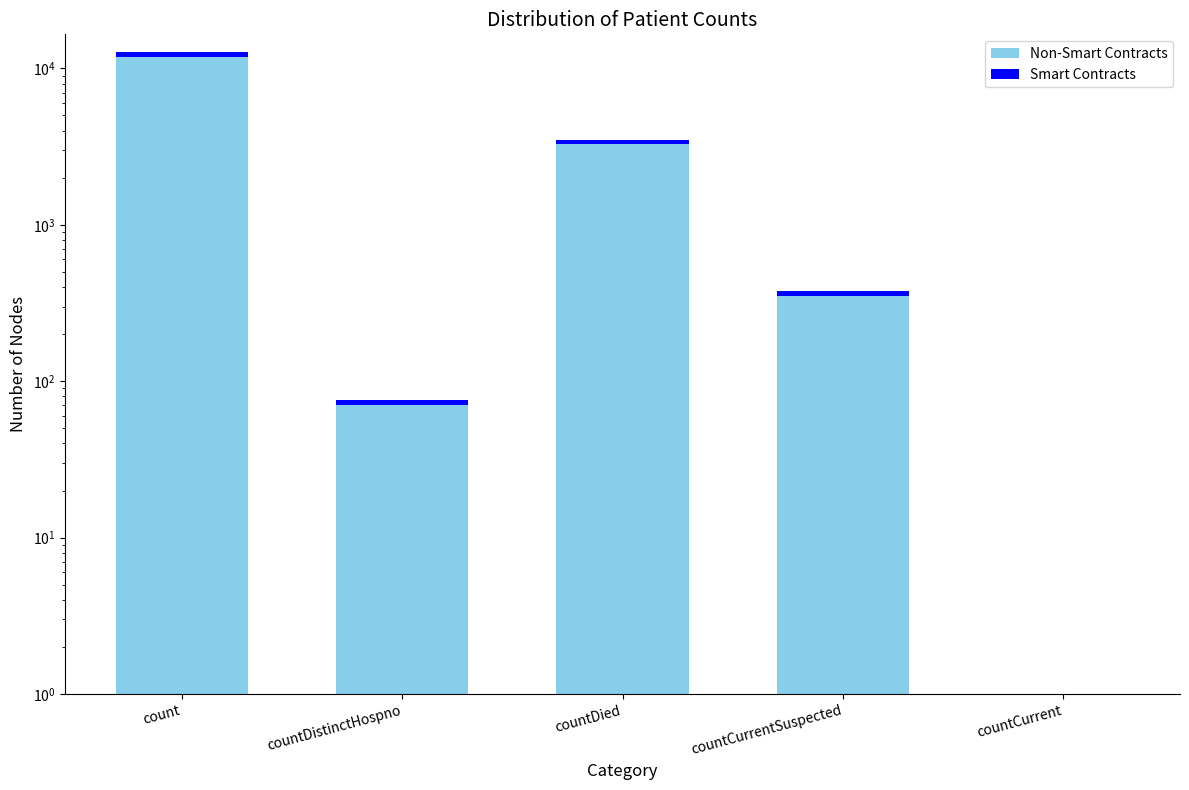

Reading left to right, extract all data points from this chart.

Non-Smart Contracts: 12732.0	76.0	3509.0	379.0	0.0
Smart Contracts: 891.2	5.3	245.6	26.5	0.0